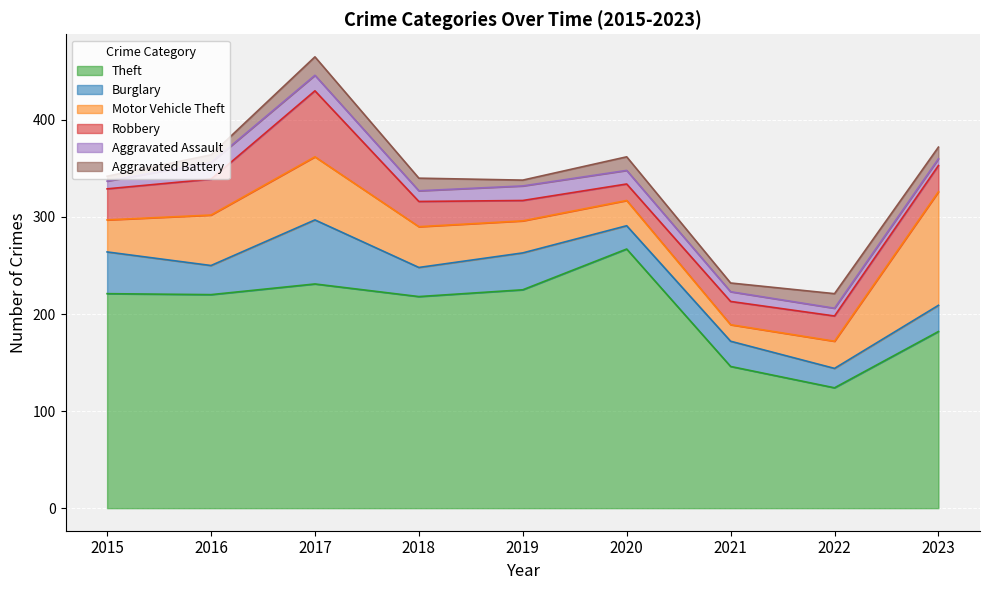

How many values in the Burglary series are below 30?

4